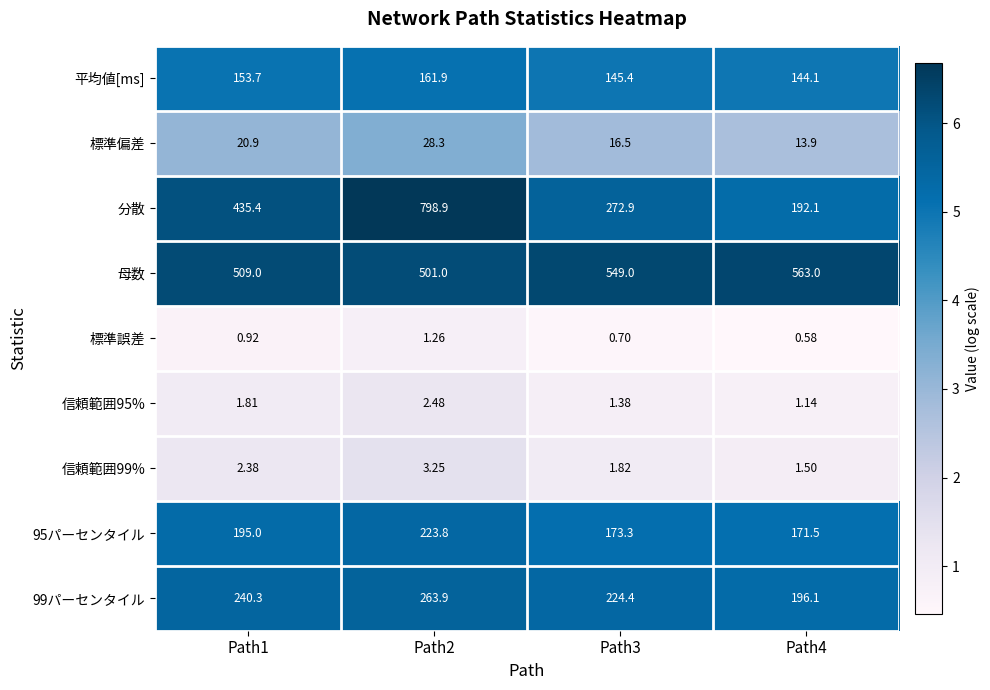

Which series has the largest total across all categories?

母数